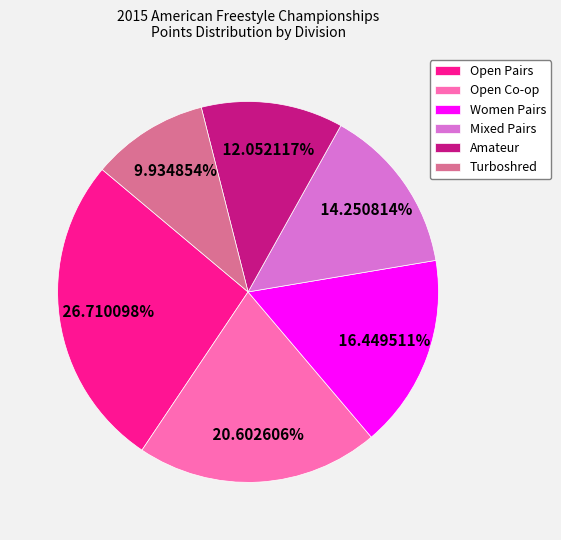

To the nearest percent, what is the difference between the largest and smallest slice percentages?

17%